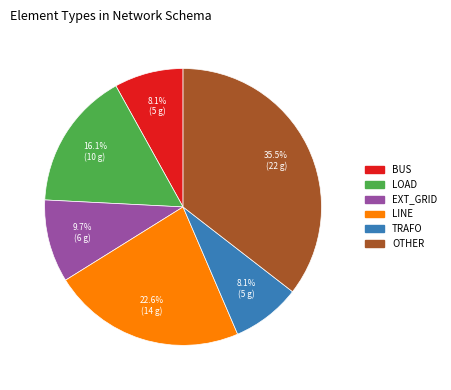

How many slices are in this pie chart?

6